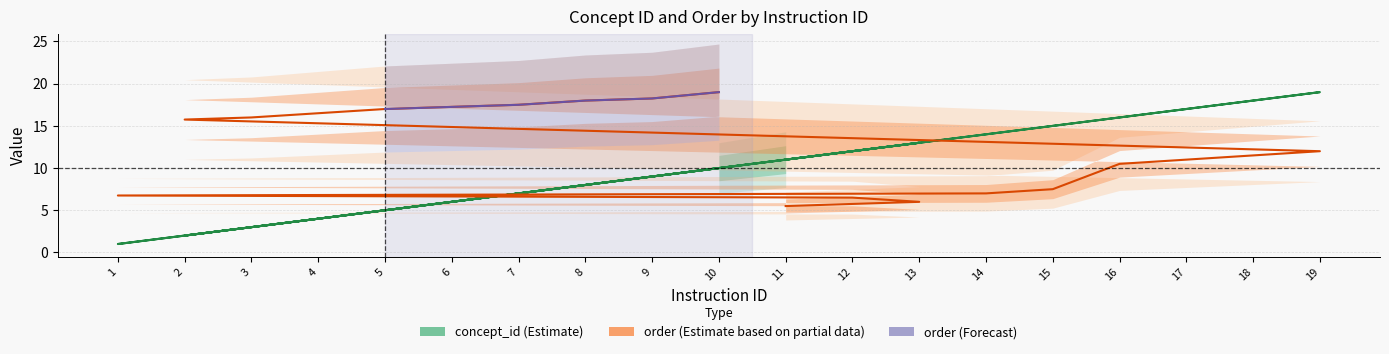

Rank the series by their average value, from highest to lowest.

order, concept_id